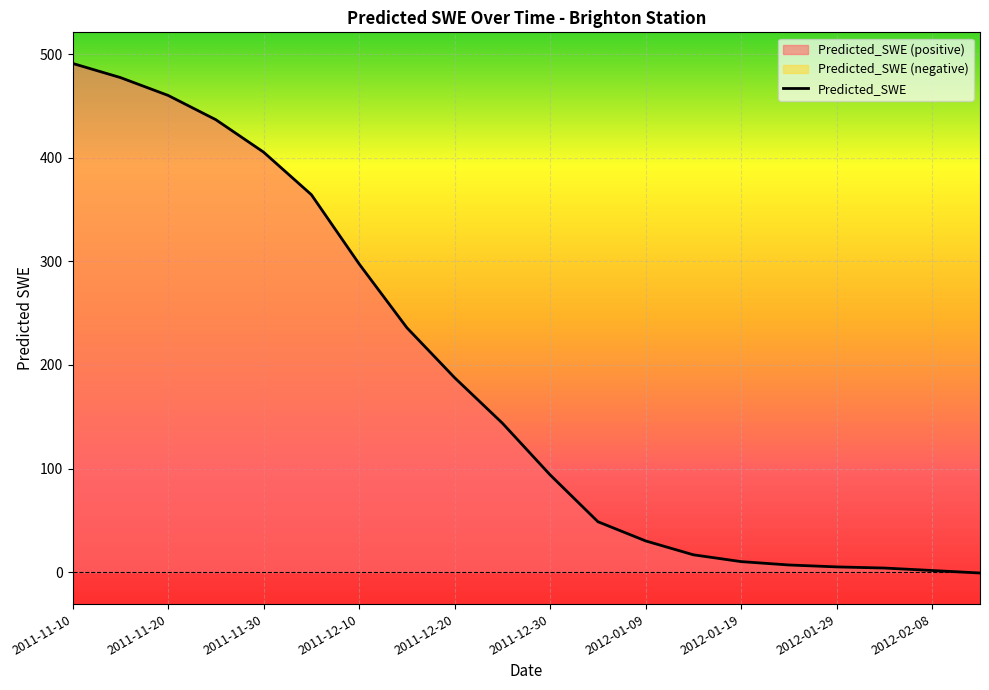

What is the difference between the maximum and minimum values?

491.9